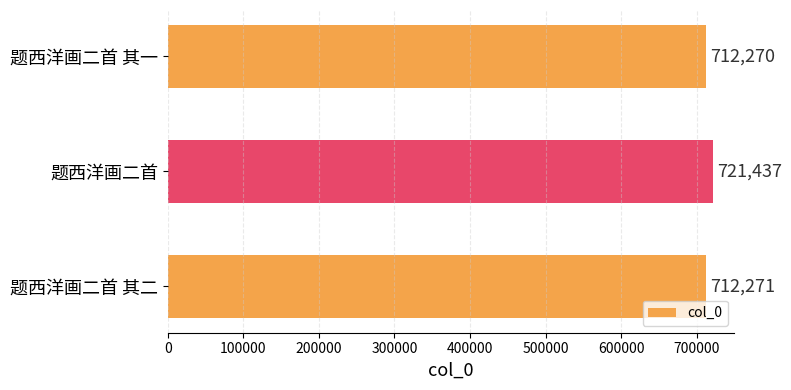

How many bars are there in total?

3